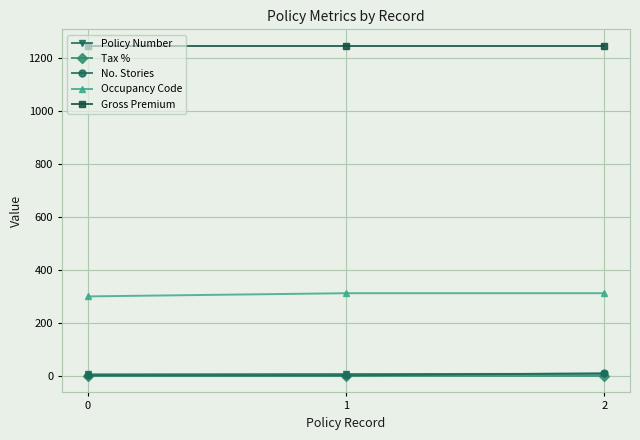

What is the minimum value for Occupancy Code?

300.0